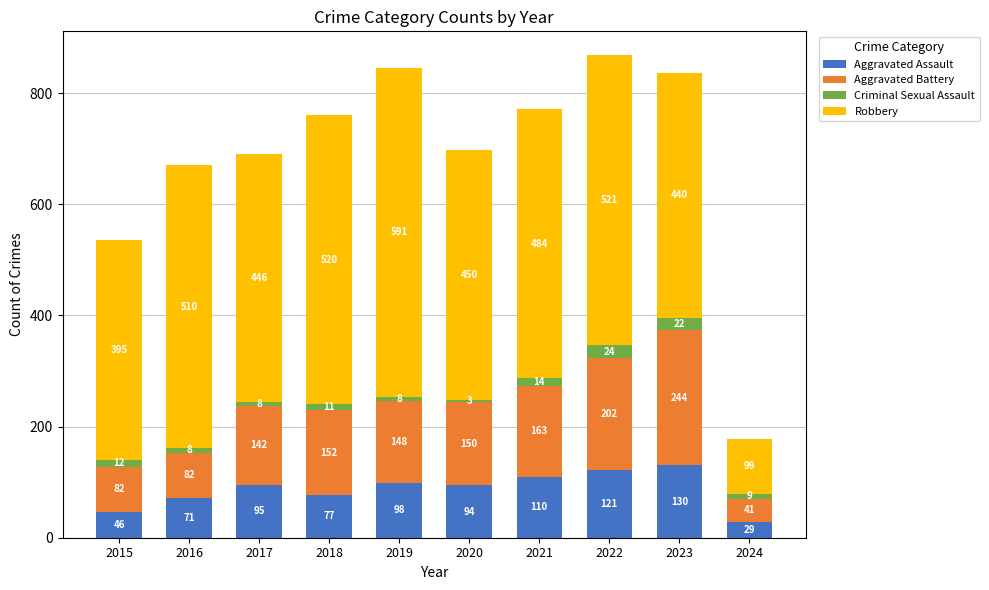

What is the total value across all series at 2024?

178